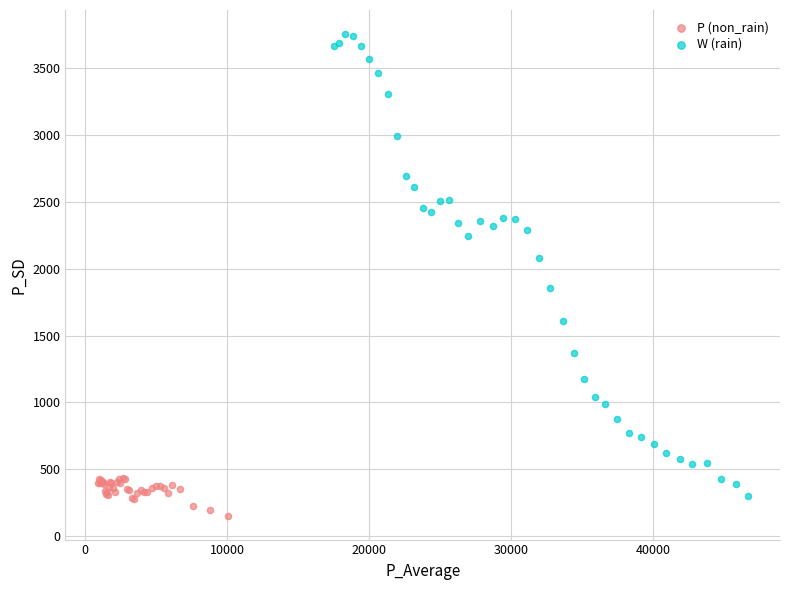

Which series has the widest spread of Y values?

W (rain)